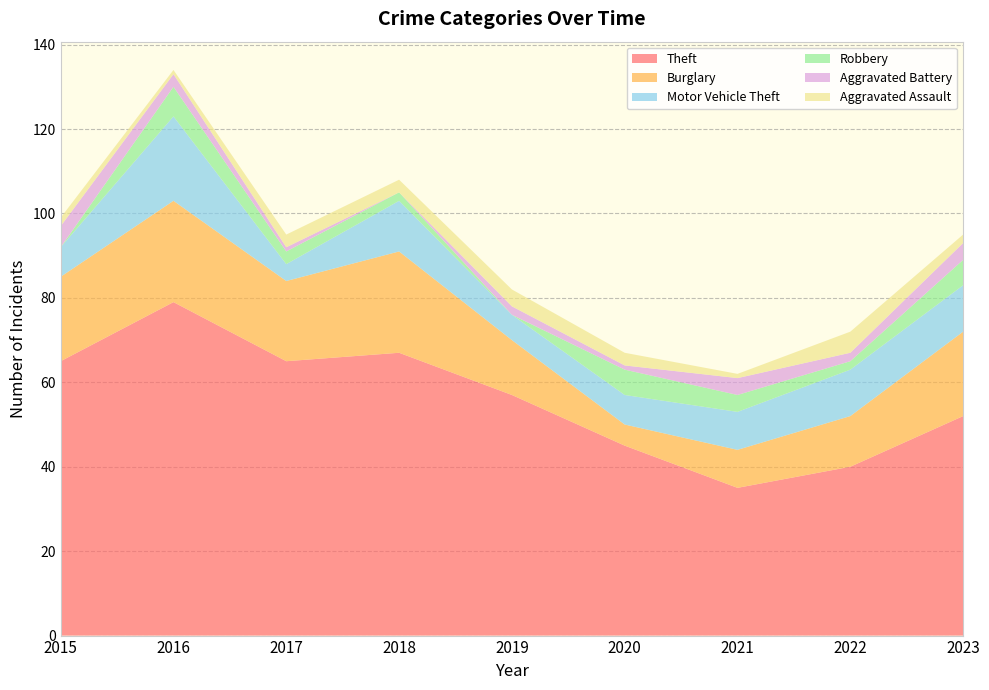

Reading right to left, what are all the values shown in this chart?

Theft: 2023=52	2022=40	2021=35	2020=45	2019=57	2018=67	2017=65	2016=79	2015=65
Burglary: 2023=20	2022=12	2021=9	2020=5	2019=13	2018=24	2017=19	2016=24	2015=20
Motor Vehicle Theft: 2023=11	2022=11	2021=9	2020=7	2019=6	2018=12	2017=4	2016=20	2015=7
Robbery: 2023=6	2022=2	2021=4	2020=6	2019=0	2018=2	2017=3	2016=7	2015=0
Aggravated Battery: 2023=4	2022=2	2021=4	2020=1	2019=2	2018=0	2017=1	2016=3	2015=5
Aggravated Assault: 2023=2	2022=5	2021=1	2020=3	2019=4	2018=3	2017=3	2016=1	2015=2